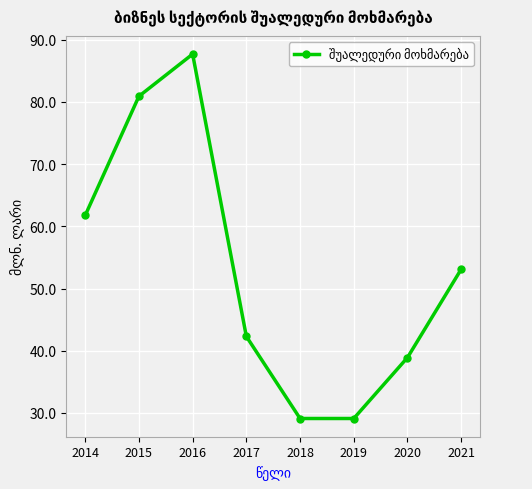

True or false: there are more than 2 points higher than both neighbors.

False